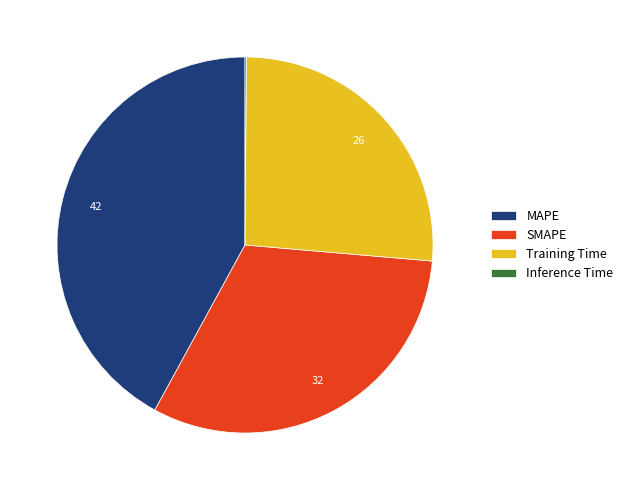

Which has a higher value, MAPE or SMAPE?

MAPE